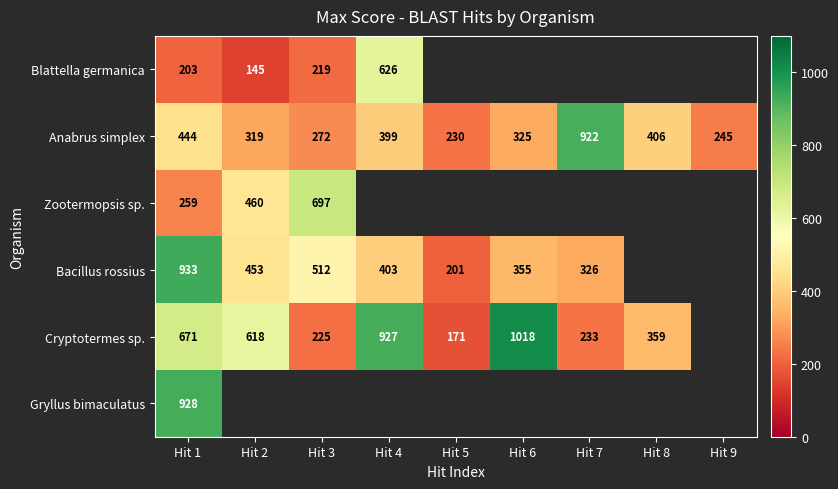

Is the value of Bacillus rossius at Hit 2 greater than the value of Cryptotermes sp. at Hit 4?

No